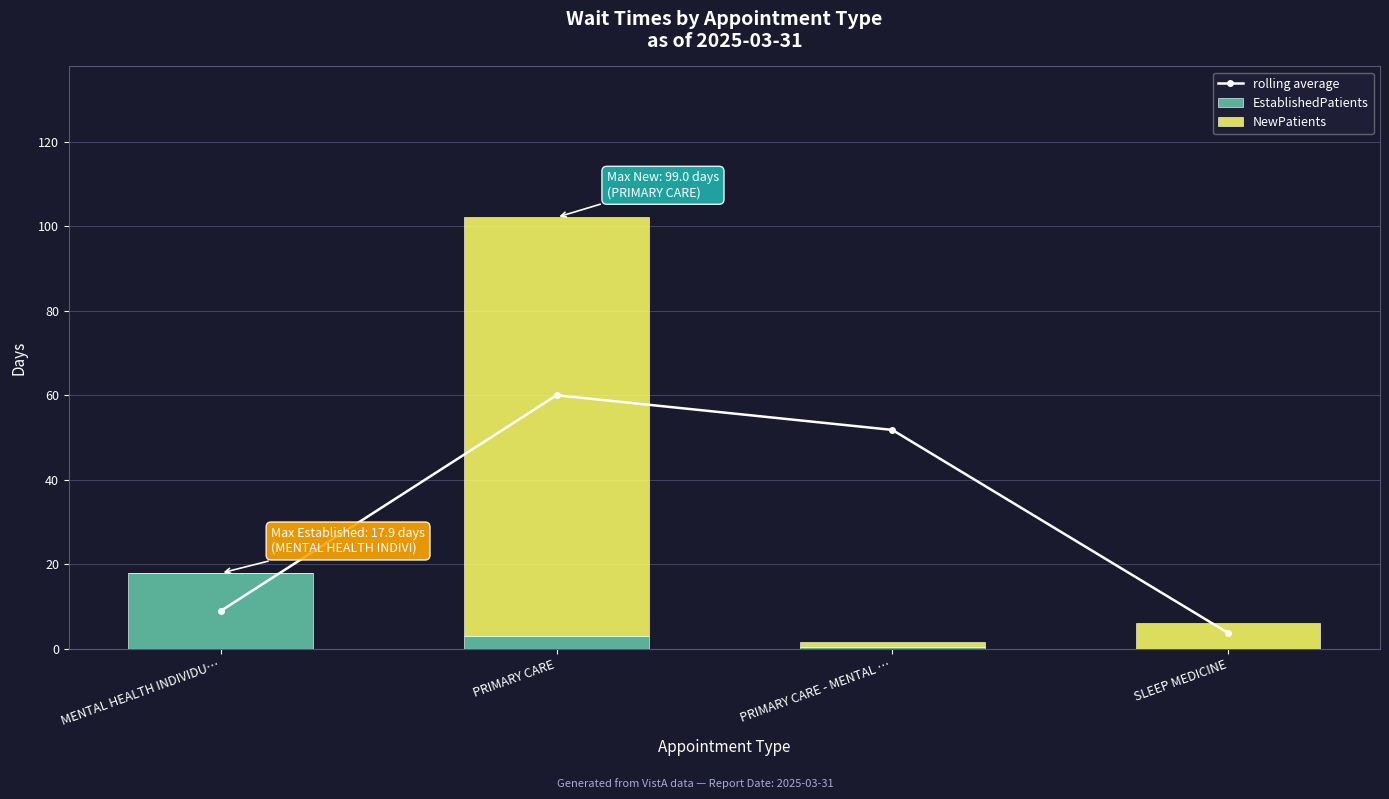

Where does the NewPatients series first go above 6?

PRIMARY CARE